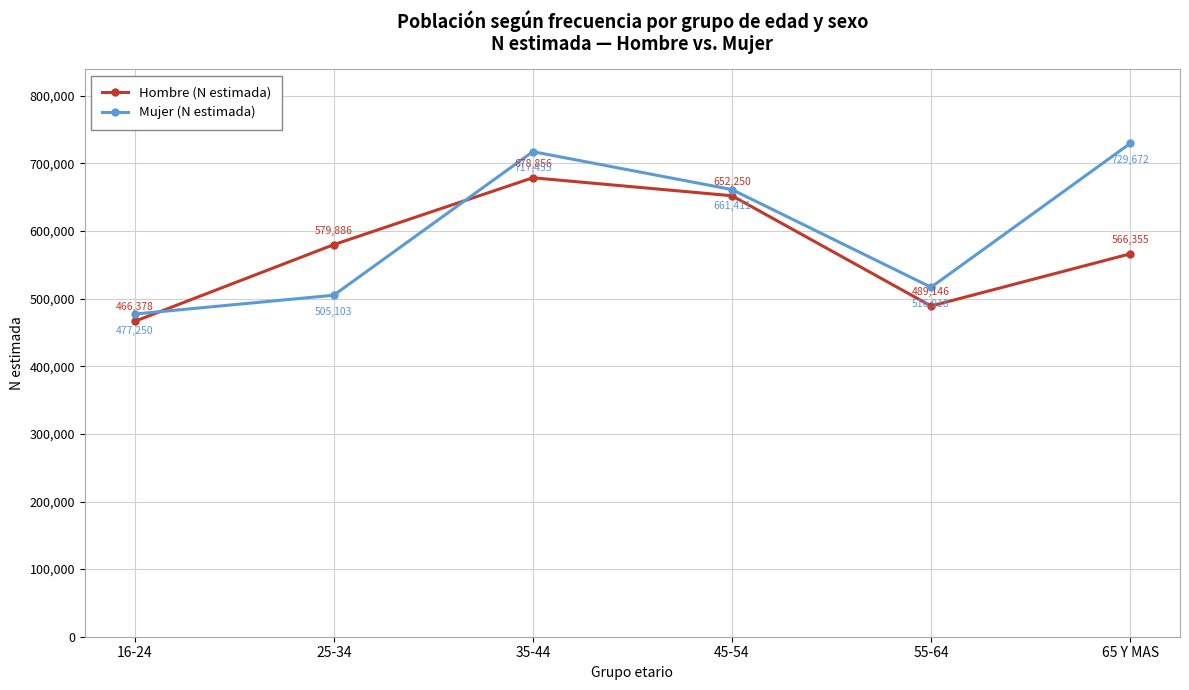

At which category does the chart reach its minimum across all series?

16-24